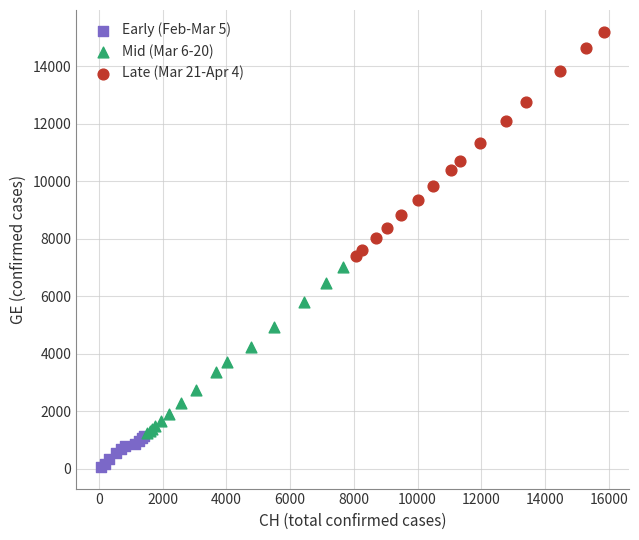

Which series has the largest Y range (max minus min)?

Late (Mar 21-Apr 4)